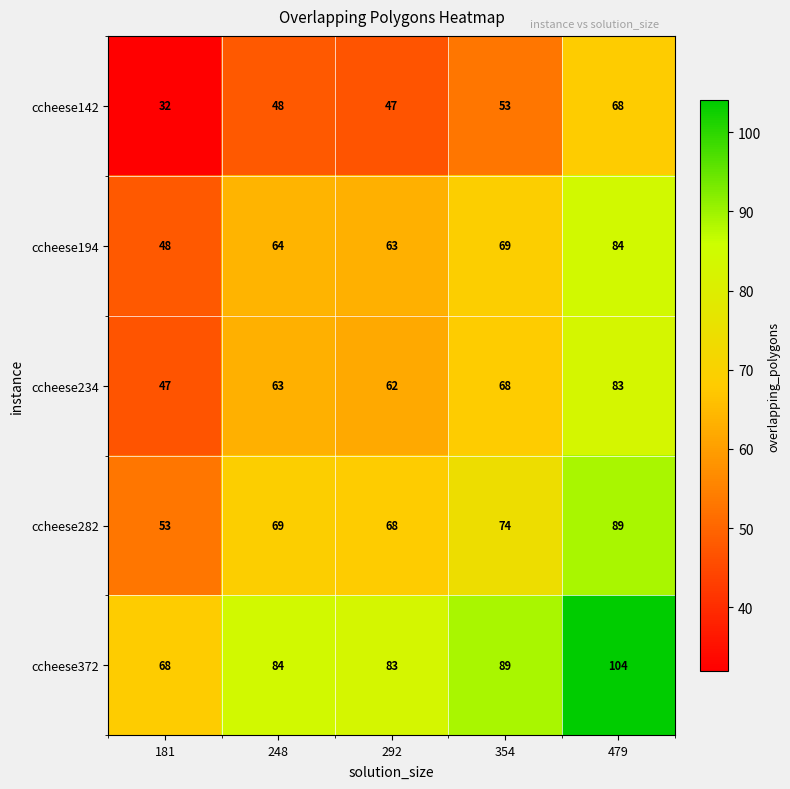

What is the greatest value displayed?

104